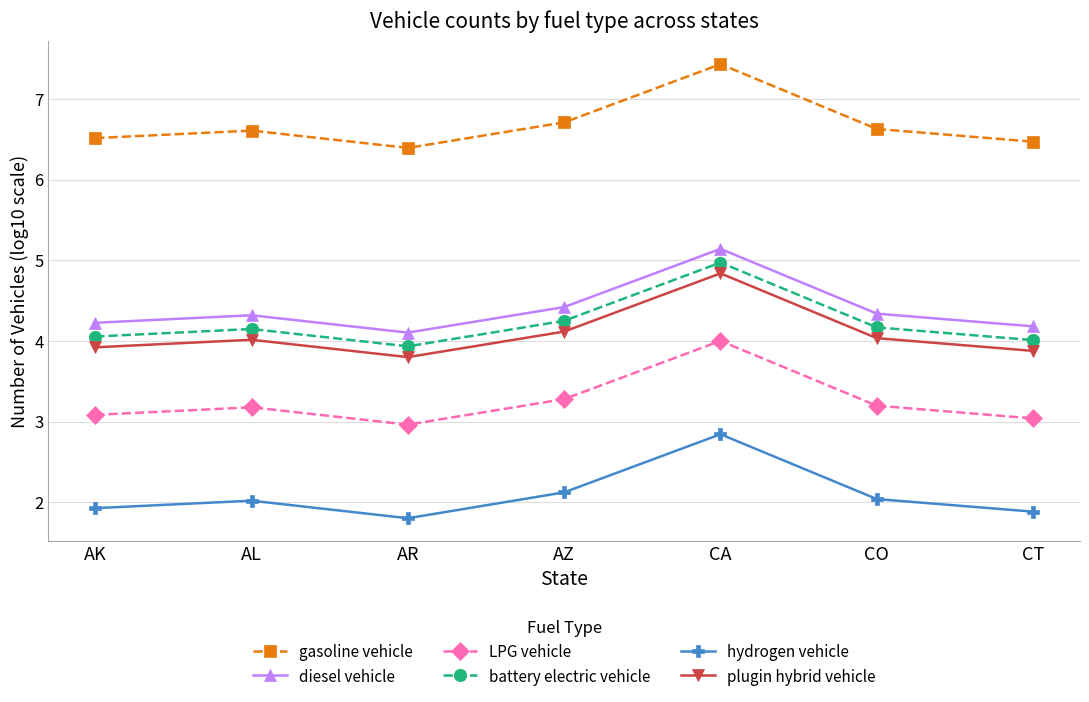

At which category does the chart reach its minimum across all series?

AR